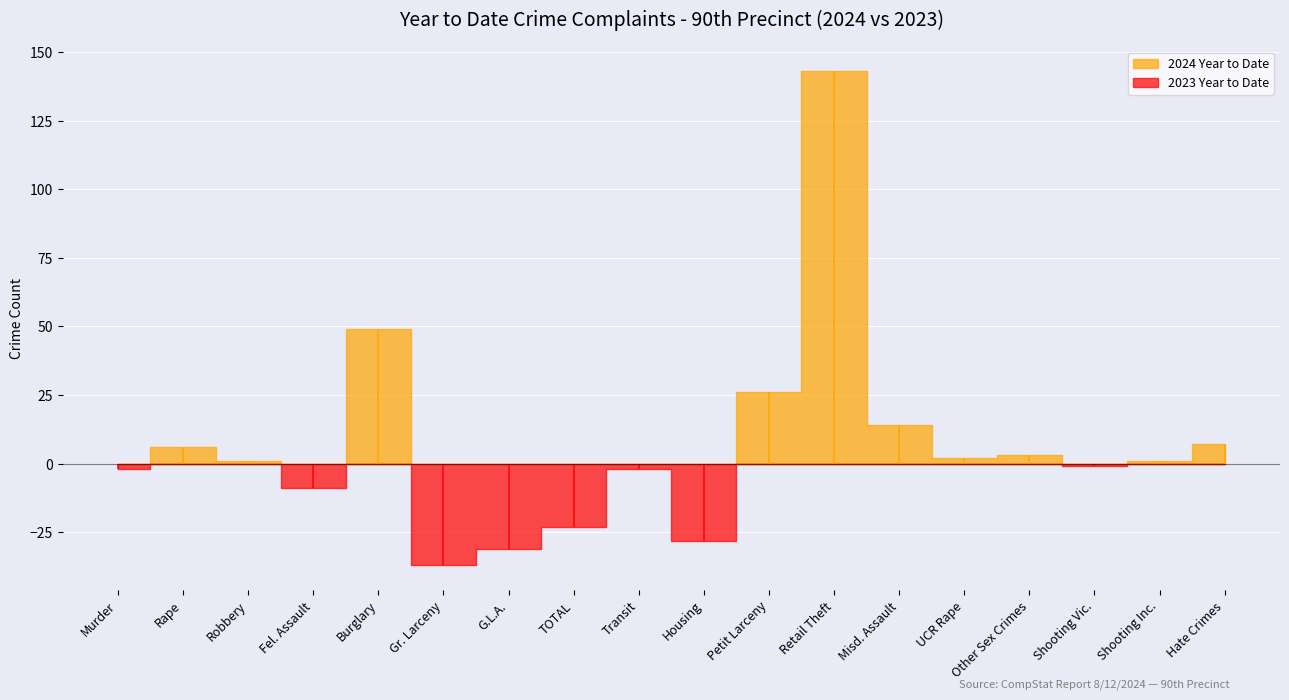

What is the label of the 17th point from the left?

Shooting Inc.